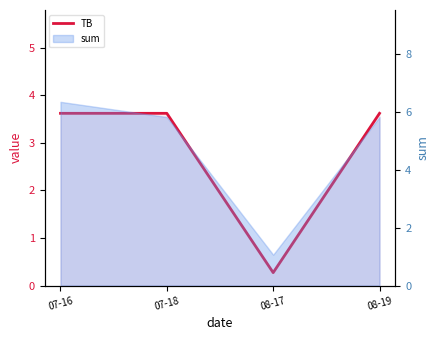

What is the change in value from 07-18 to 08-17?

-3.3